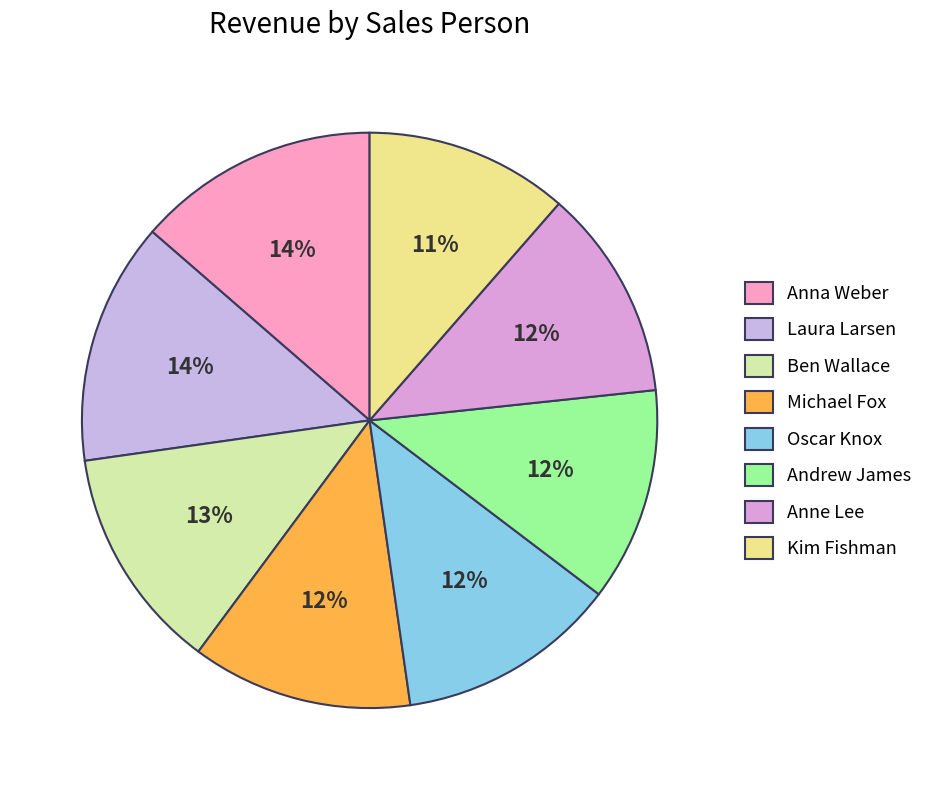

How many segments does this pie chart have?

8